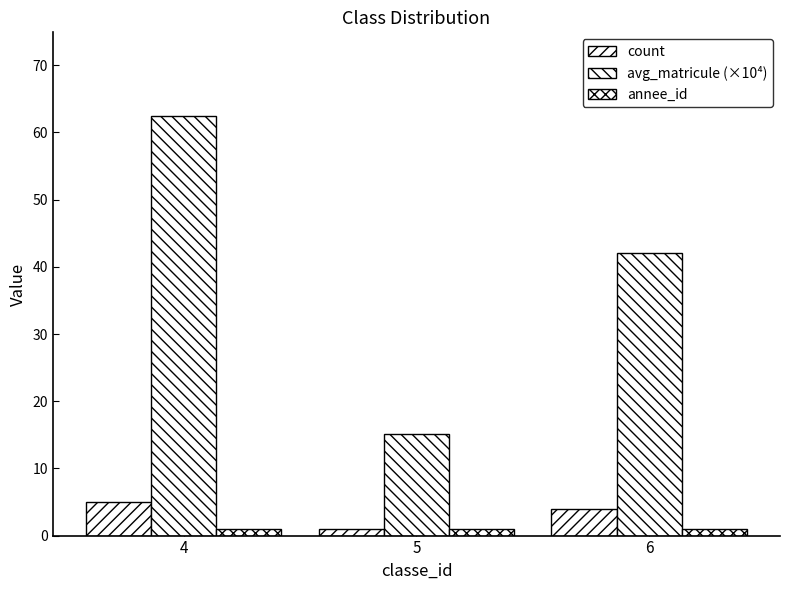

Is it true that avg_matricule (×10⁴) equals 74.5 at 6?

False